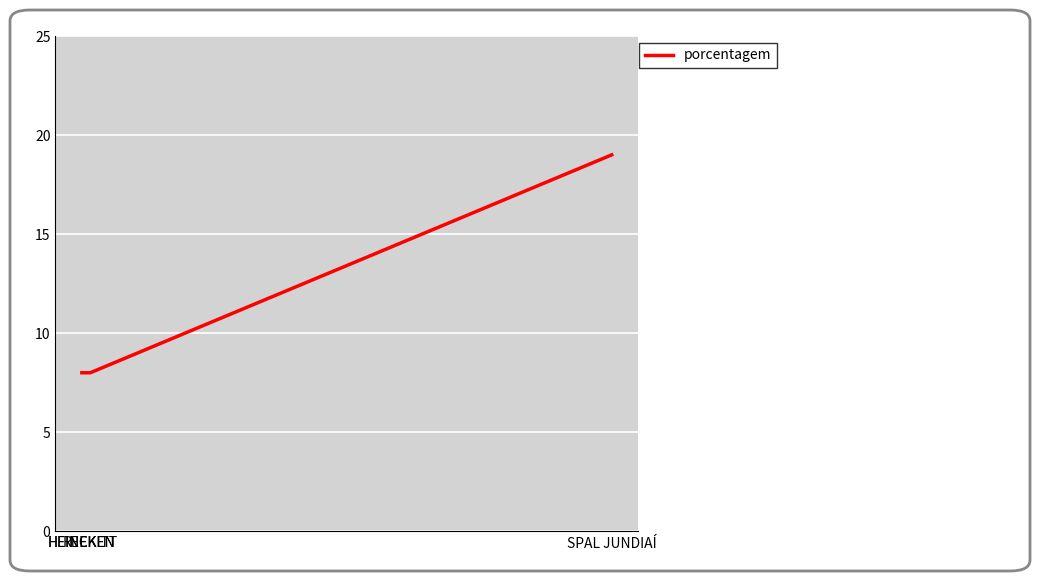

What is the maximum value shown in the chart?

19